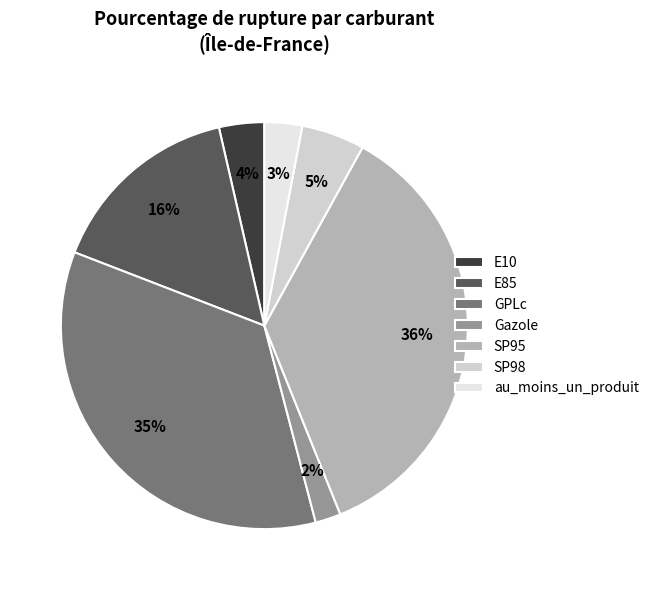

Is the sum of Gazole and E10 greater than half?

No